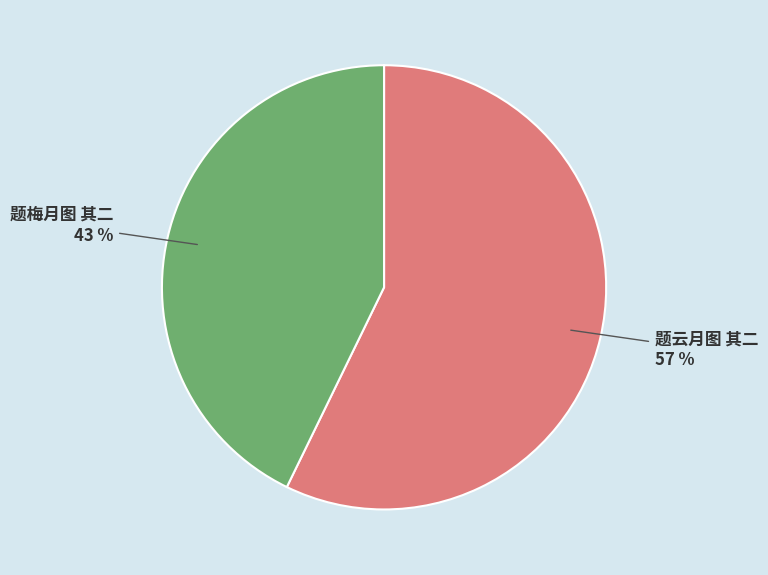

To the nearest percent, what is the difference between the 题云月图 其二 and 题梅月图 其二 slice percentages?

14%